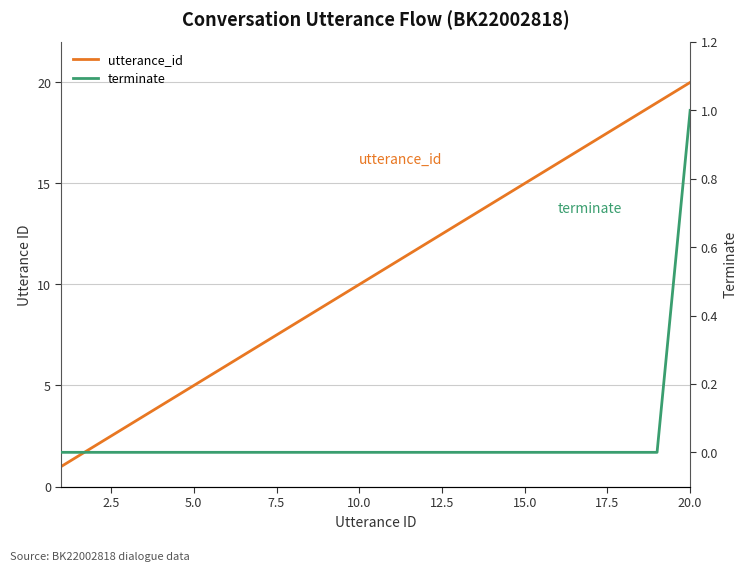

At which label is utterance_id closest to 10?

9